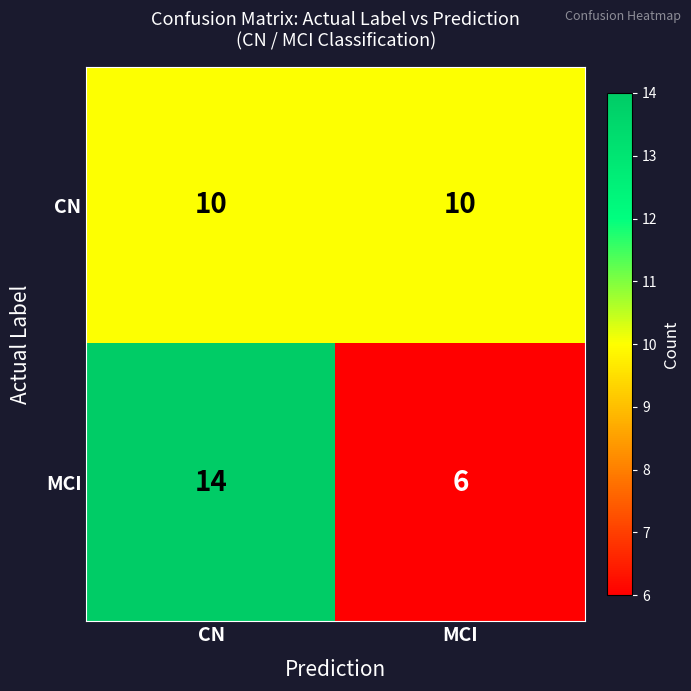

Which series changed the most between CN and MCI?

MCI